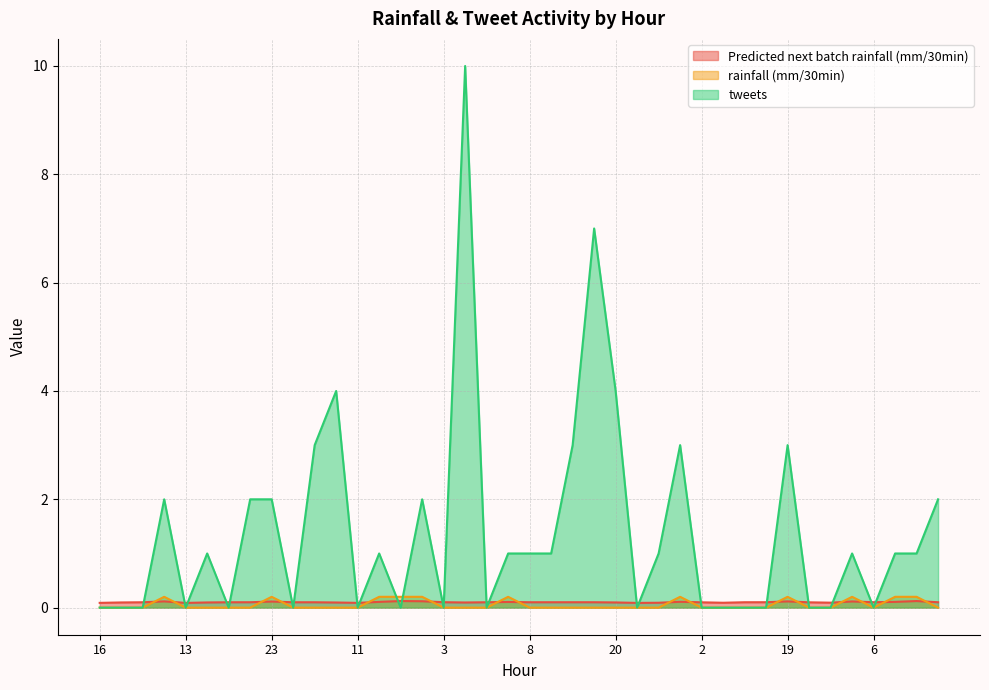

Which series has the largest total across all categories?

tweets